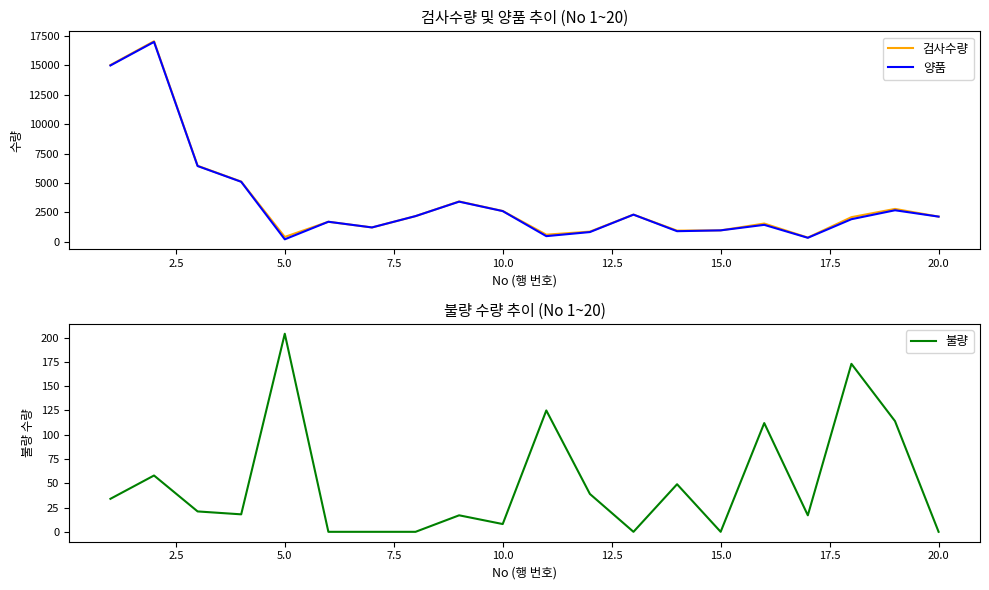

Is it true that 불량 equals 8 at 10.0?

True